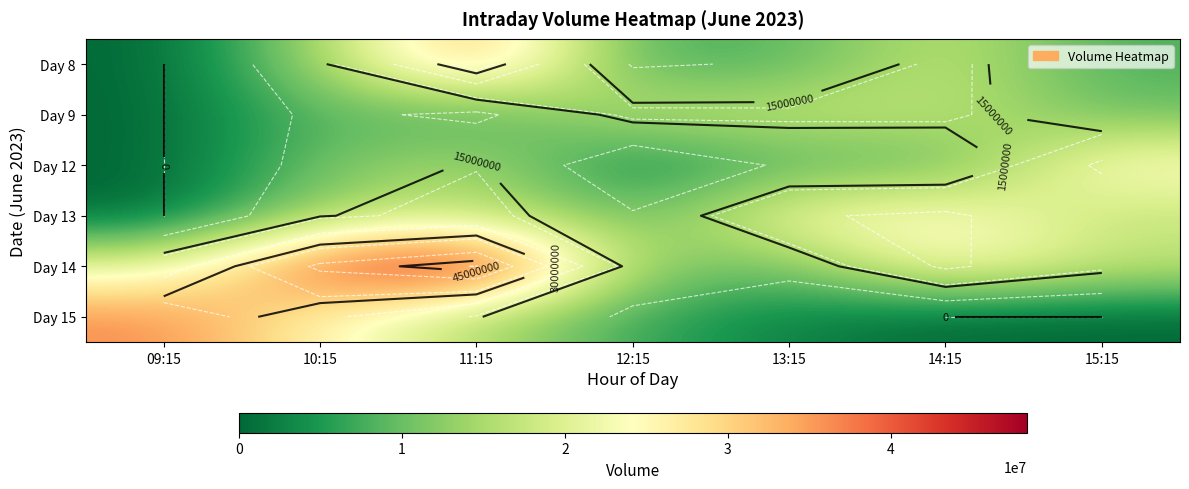

Is it true that Day 9 equals 10768988 at 12:15?

False